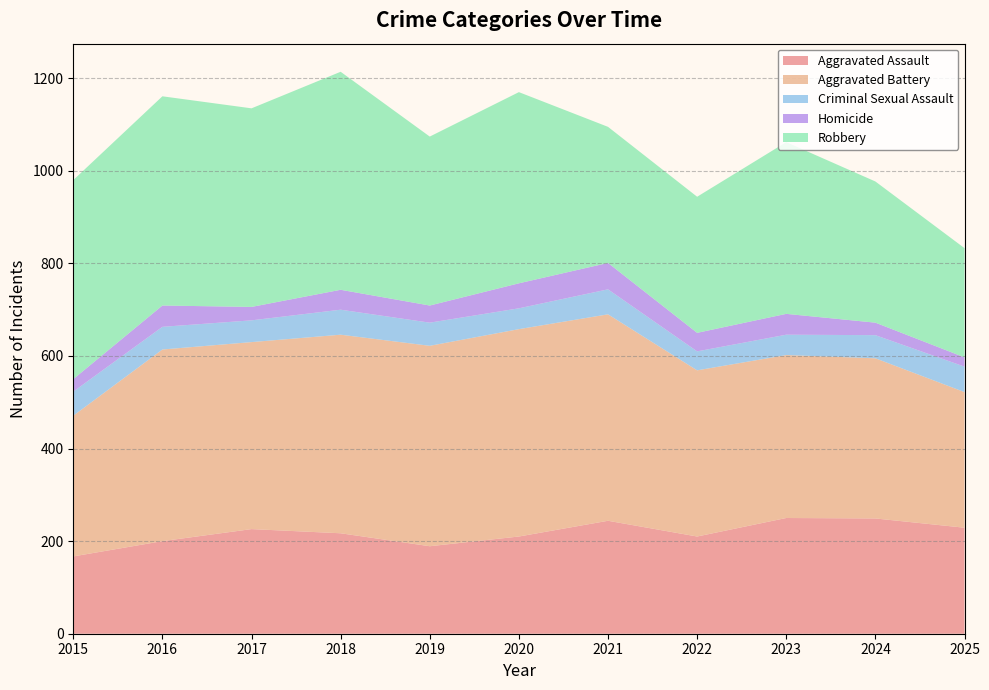

Reading right to left, what are all the values shown in this chart?

Aggravated Assault: 2025=229	2024=249	2023=250	2022=210	2021=244	2020=210	2019=189	2018=217	2017=226	2016=200	2015=167
Aggravated Battery: 2025=293	2024=346	2023=352	2022=359	2021=446	2020=448	2019=433	2018=429	2017=404	2016=414	2015=304
Criminal Sexual Assault: 2025=55	2024=50	2023=44	2022=41	2021=54	2020=45	2019=50	2018=54	2017=47	2016=49	2015=52
Homicide: 2025=20	2024=27	2023=45	2022=40	2021=57	2020=54	2019=37	2018=43	2017=29	2016=46	2015=27
Robbery: 2025=236	2024=305	2023=371	2022=294	2021=294	2020=413	2019=365	2018=471	2017=429	2016=452	2015=430